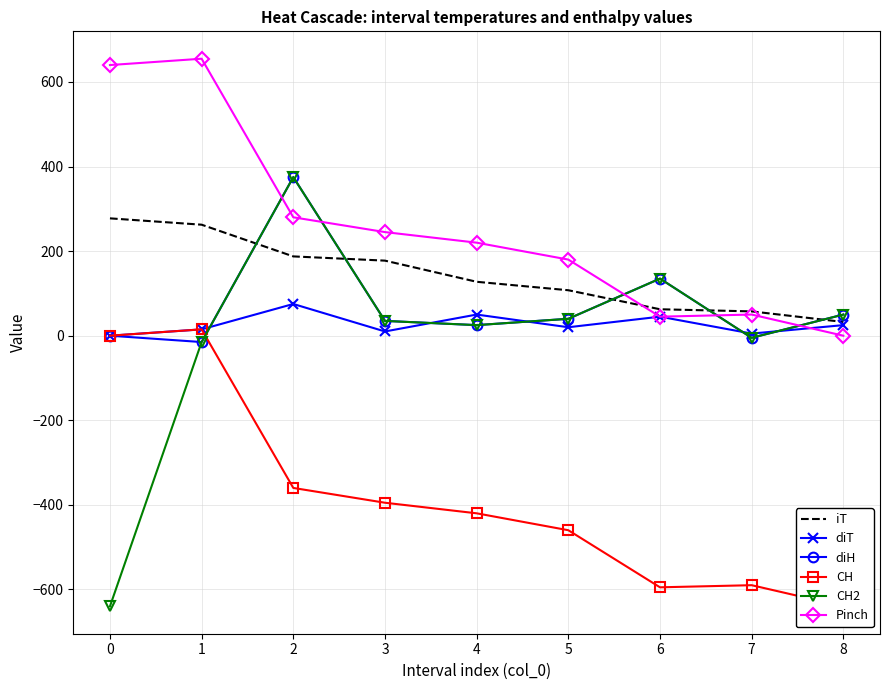

Rank the series by their maximum value, from lowest to highest.

CH, diT, iT, diH, CH2, Pinch